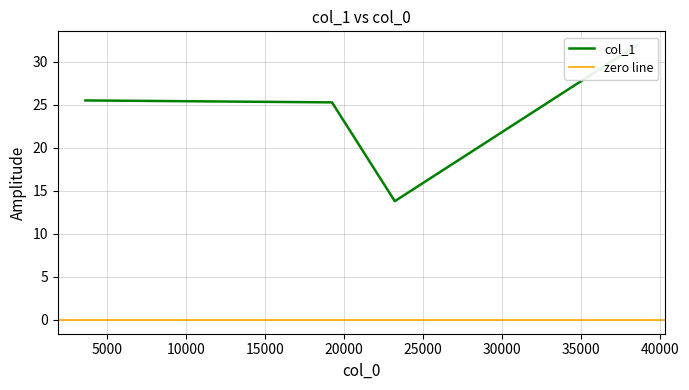

What is the ratio of the value at 3620.15 to the value at 38535.7?

0.8